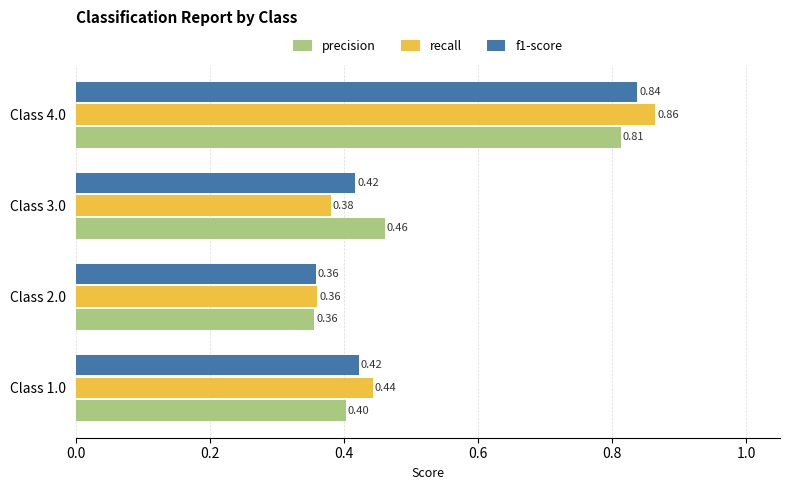

Rank the series by their maximum value, from highest to lowest.

recall, f1-score, precision